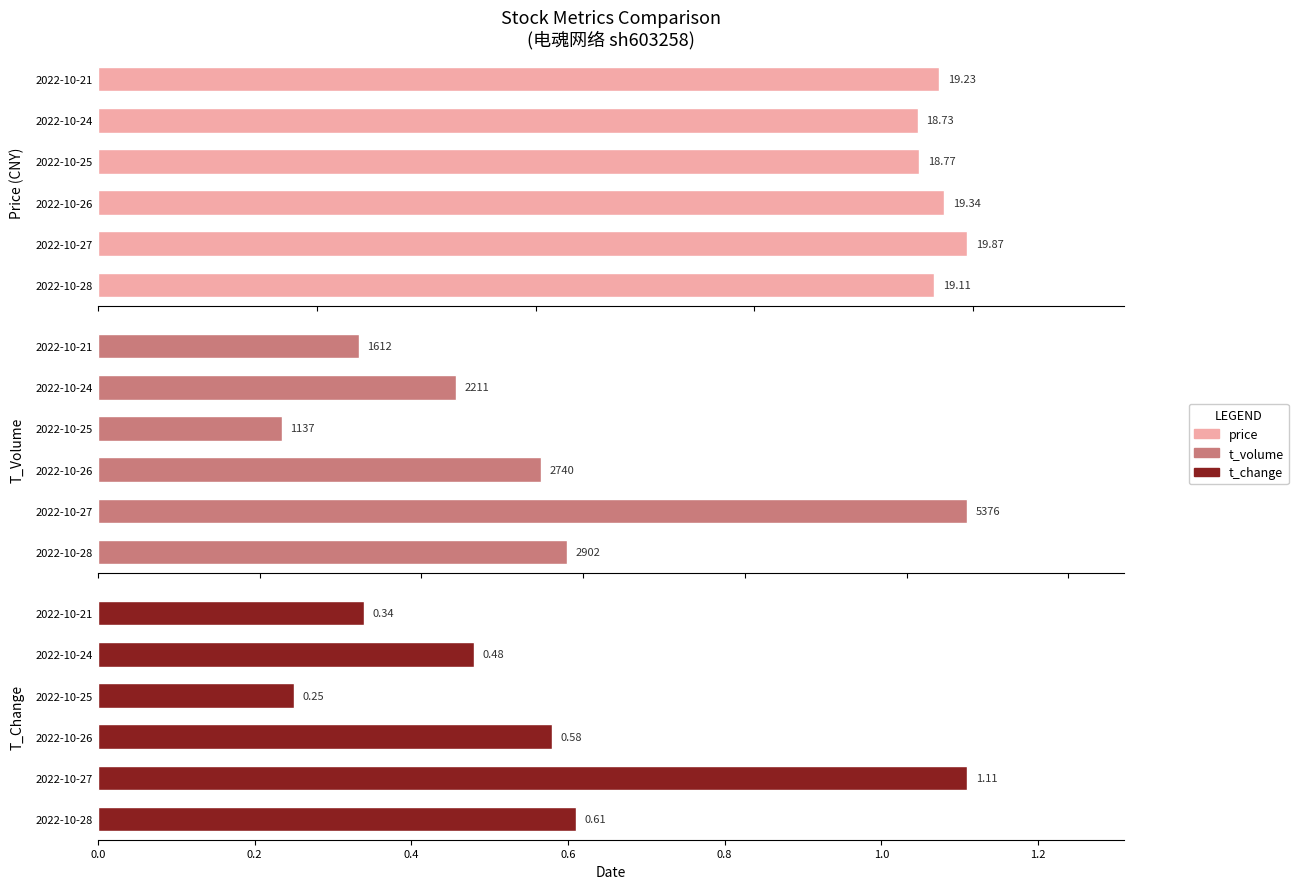

Which series has the largest total across all categories?

t_volume